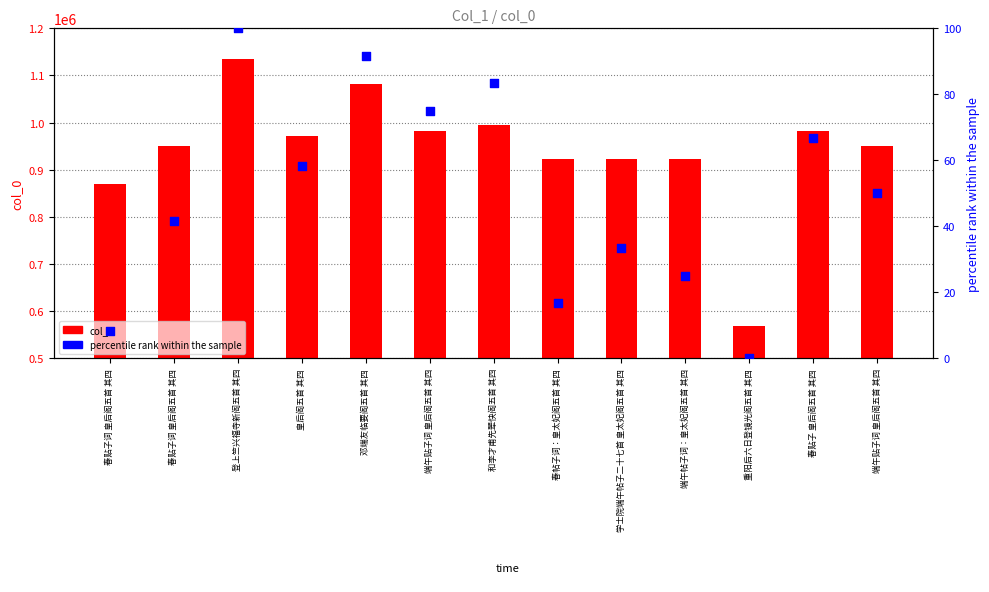

Which series reaches the maximum Y coordinate?

col_0